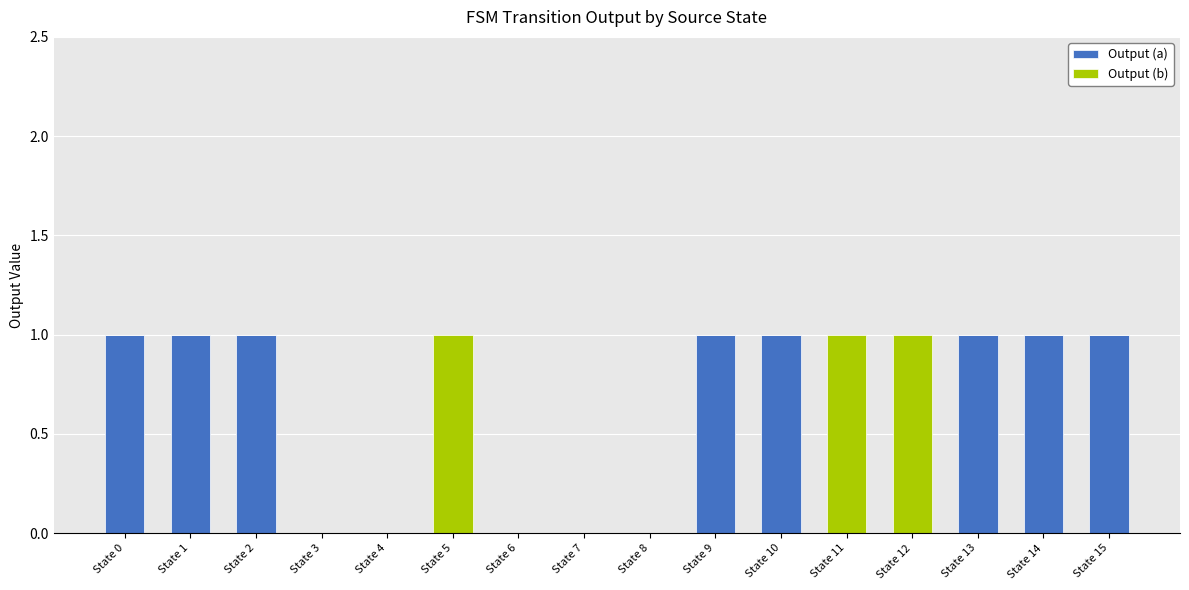

How many distinct data groups are displayed?

2